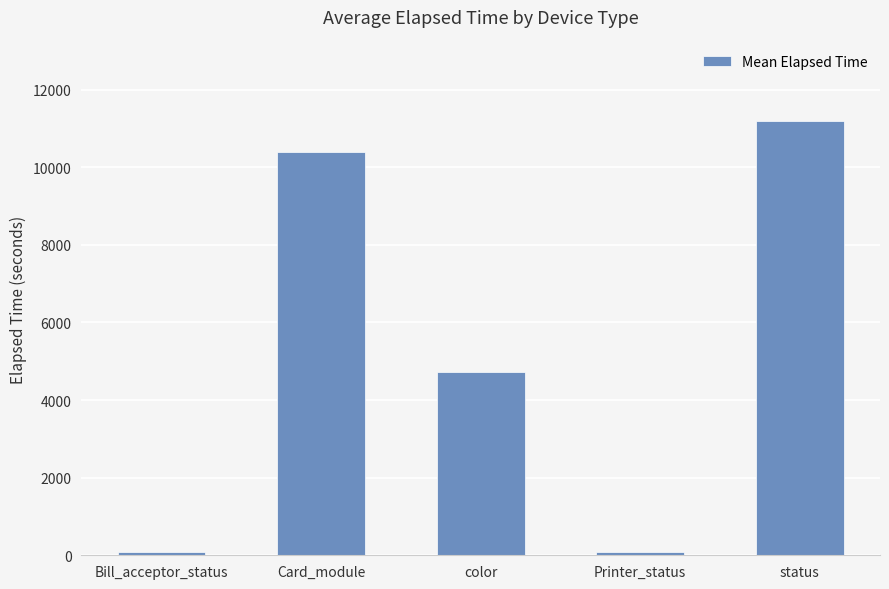

What position from the left is Card_module?

2